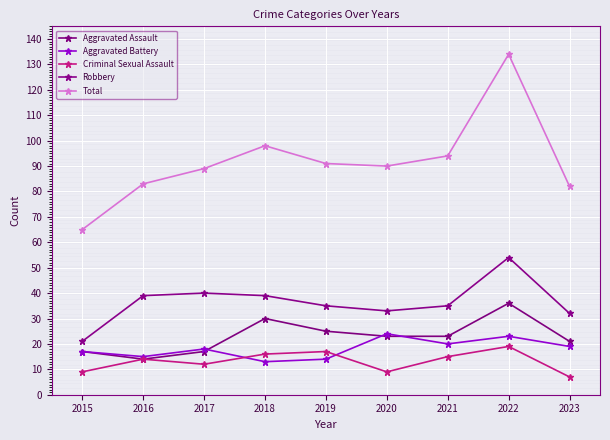

True or false: Total and Criminal Sexual Assault intersect in this chart.

False